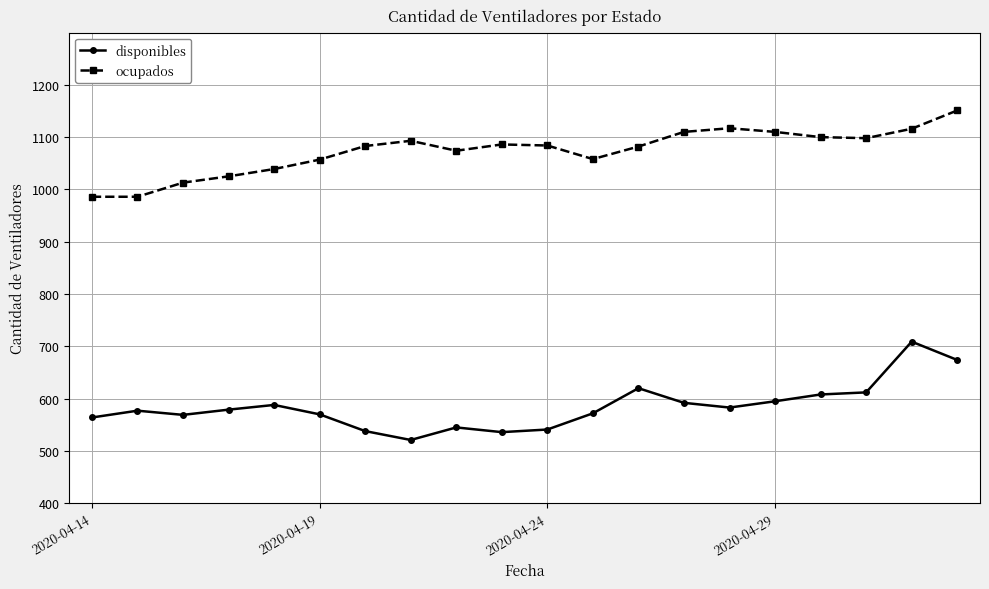

What is the smallest value displayed?

521